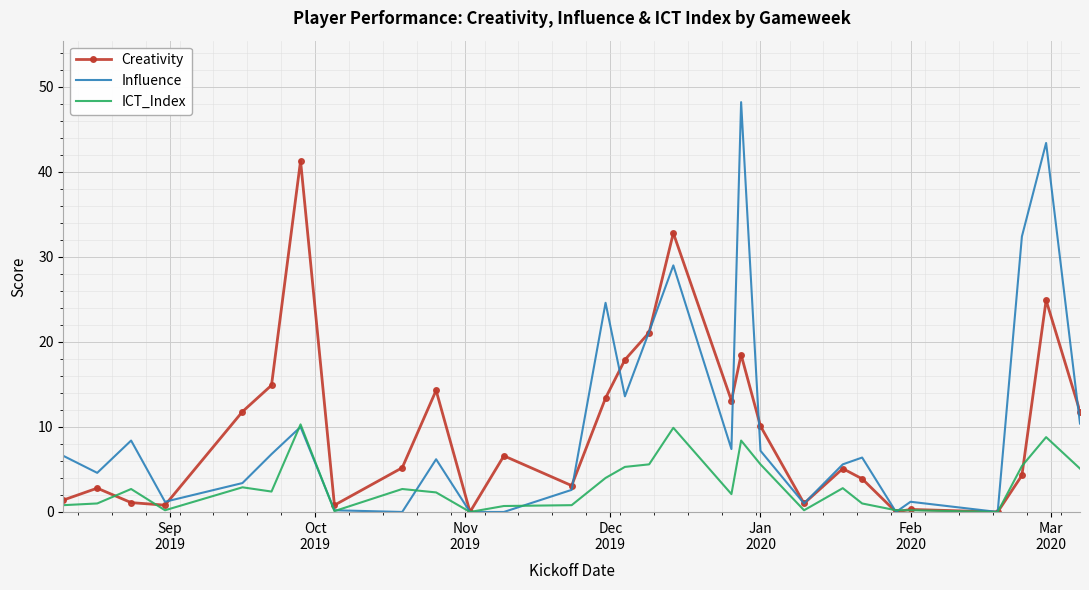

What is the highest value of the Influence series?

48.2